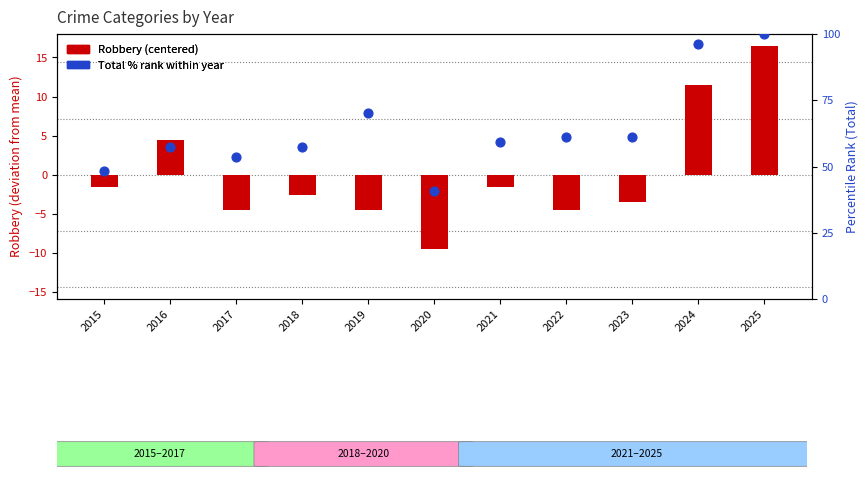

Which series contains the highest Y value?

Total % rank